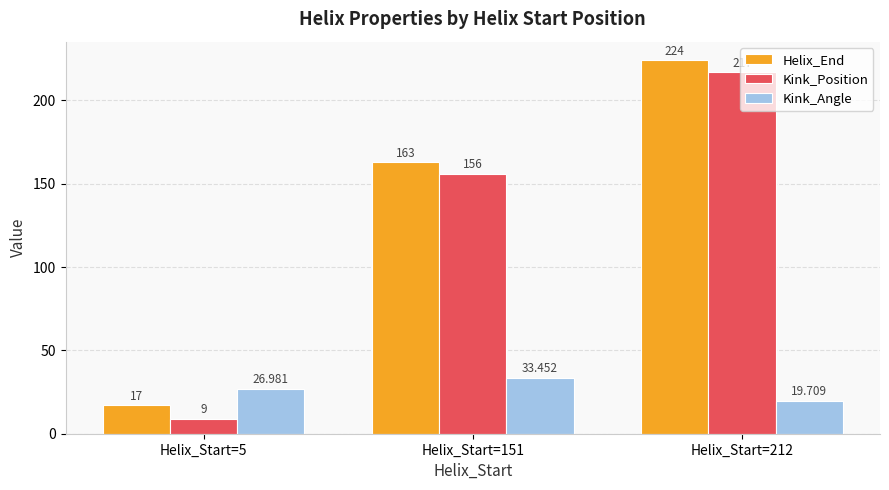

Are the bars horizontal?

No